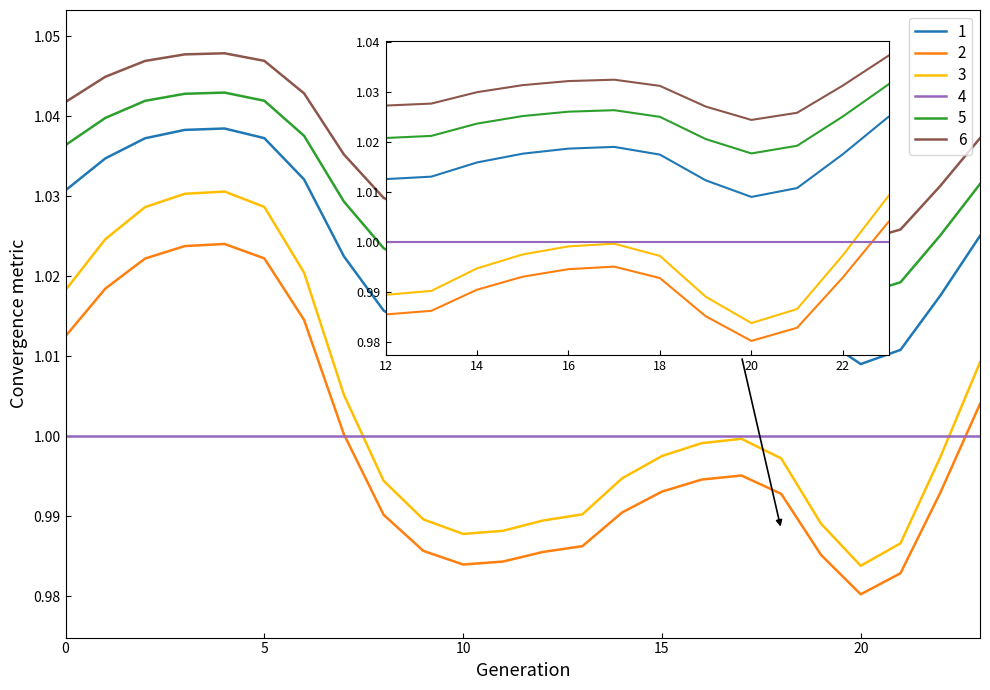

Which series has the largest range (max minus min)?

3